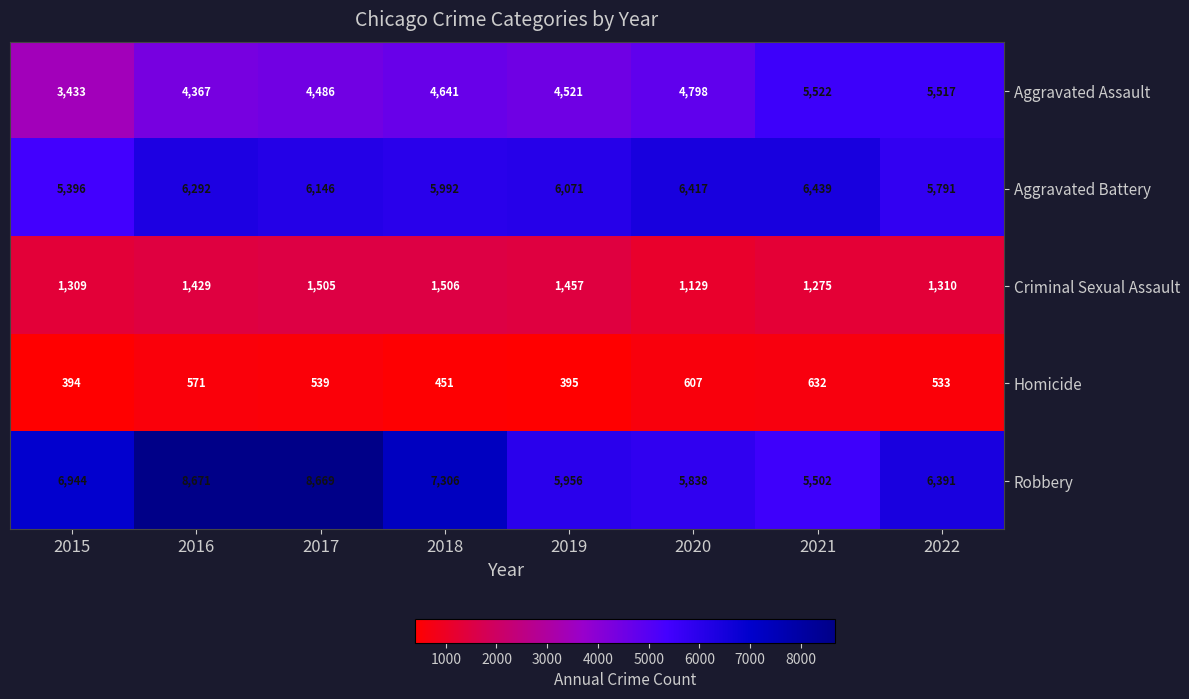

What is the difference between the Robbery values at 2016 and 2019?

2715